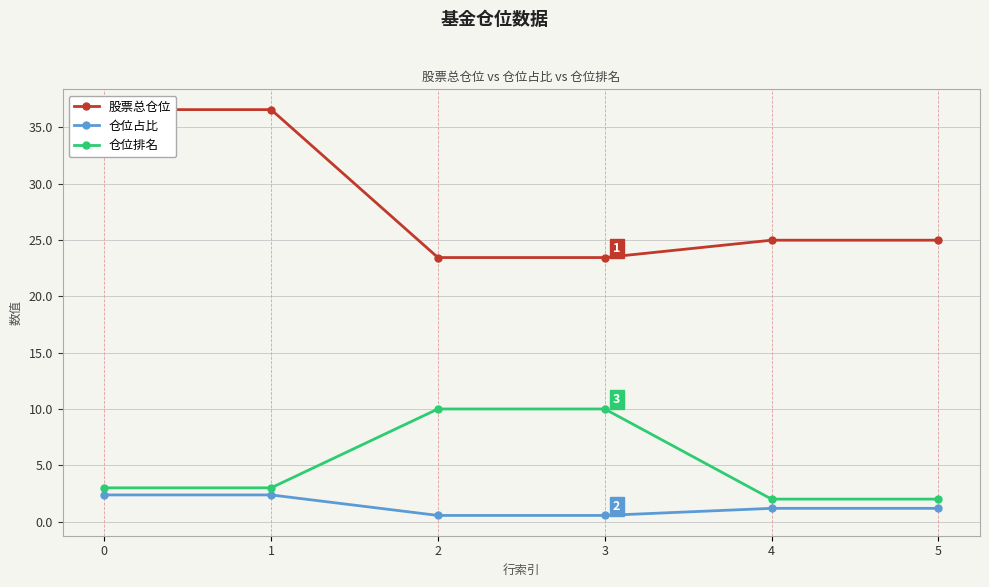

What is the minimum value for 仓位占比?

0.6